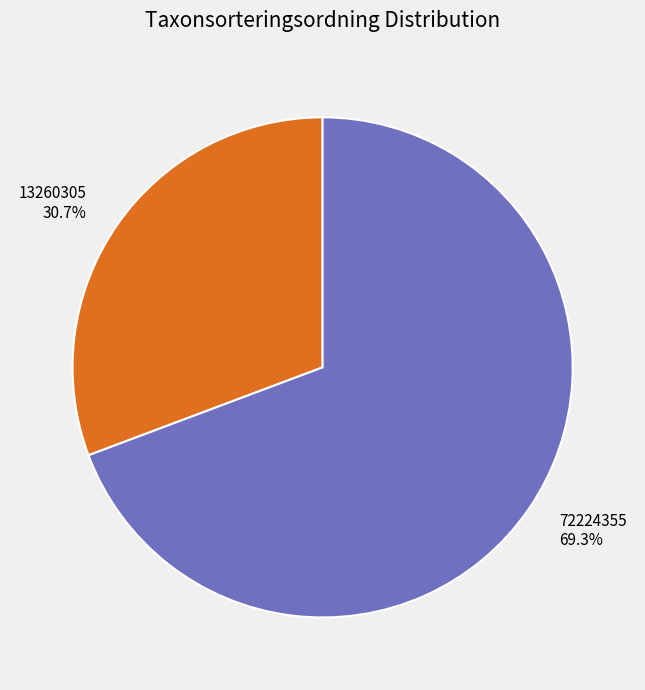

Count the number of slices in the pie.

2